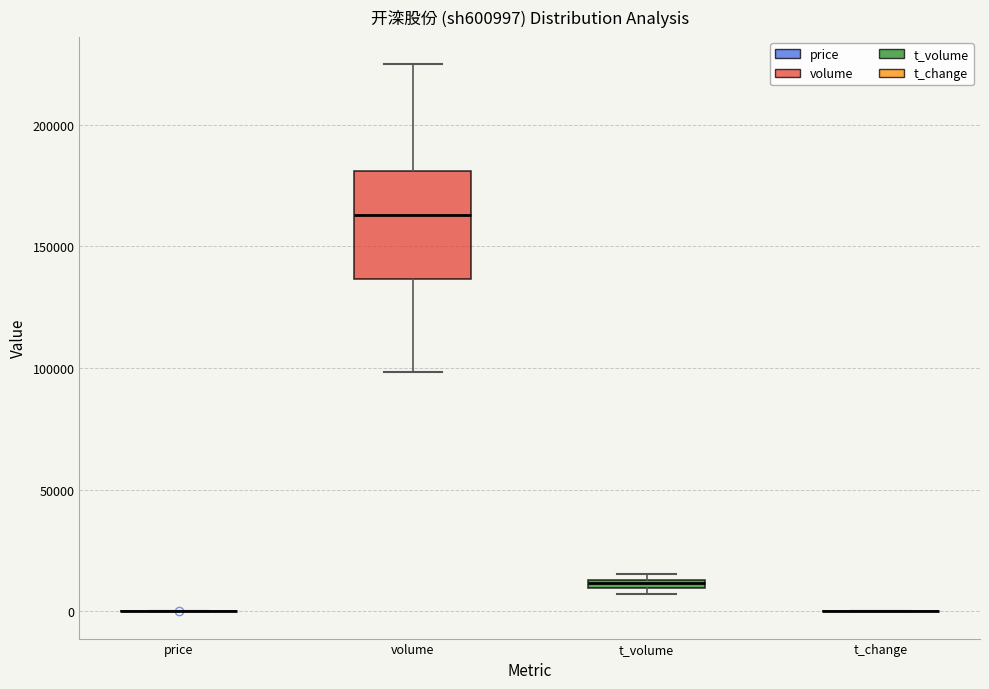

Which box is the tallest, from its lower edge to its upper edge?

volume